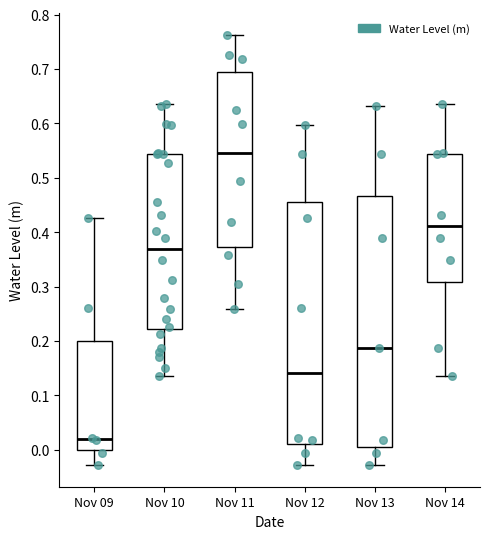

Reading left to right, transcribe this box plot: for each box, give where its median line is, the range the box spans, and where its two whiskers end, as read against the y-axis. The values are not printed on the chart, so give them approximately, as read against the axis.

Nov 09: median 0.02, box 0.00 to 0.20, whiskers -0.03 to 0.43
Nov 10: median 0.37, box 0.22 to 0.54, whiskers 0.14 to 0.64
Nov 11: median 0.55, box 0.37 to 0.70, whiskers 0.26 to 0.76
Nov 12: median 0.14, box 0.01 to 0.46, whiskers -0.03 to 0.60
Nov 13: median 0.19, box 0.01 to 0.47, whiskers -0.03 to 0.63
Nov 14: median 0.41, box 0.31 to 0.54, whiskers 0.14 to 0.64